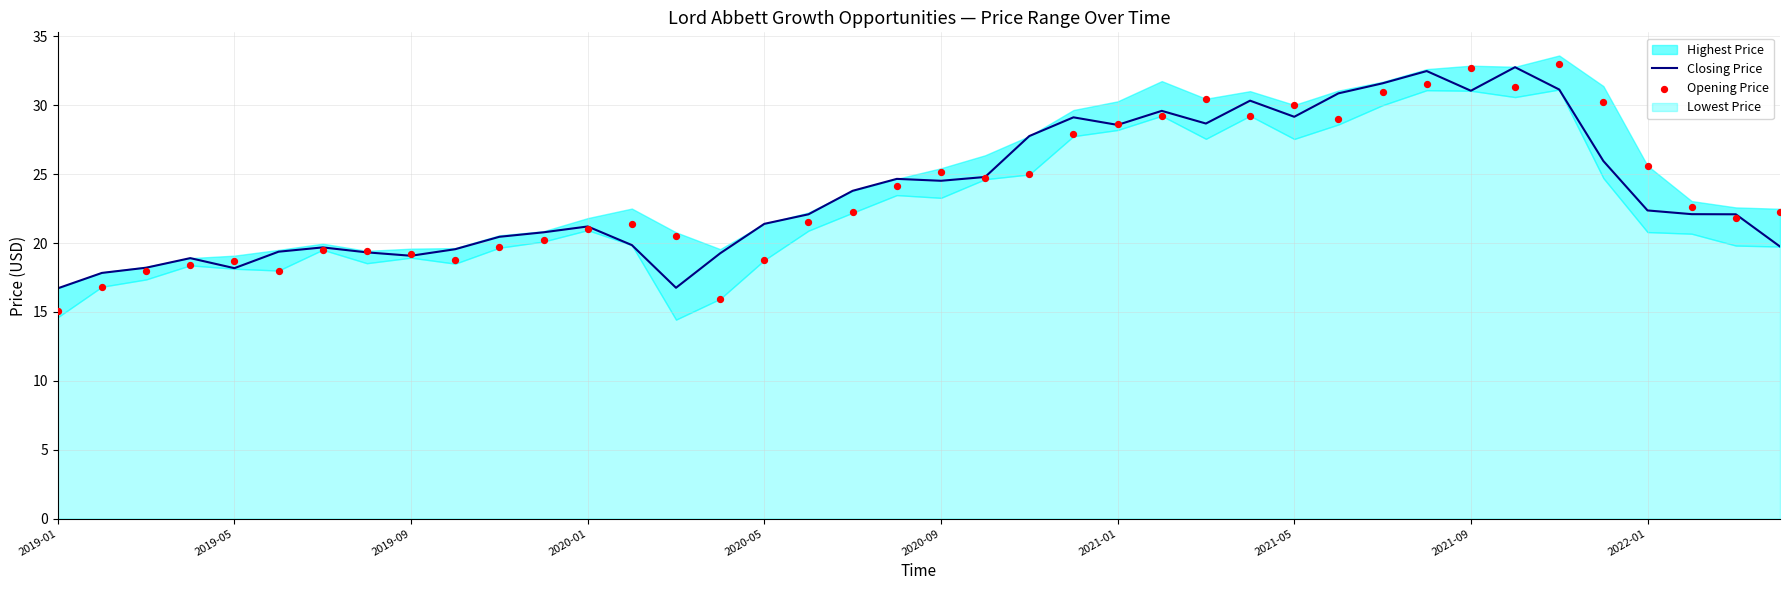

What is the lowest value of the Closing Price series?

16.7